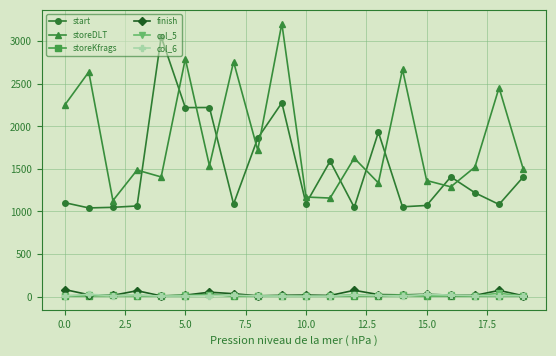

What is the maximum value for storeDLT?

3209